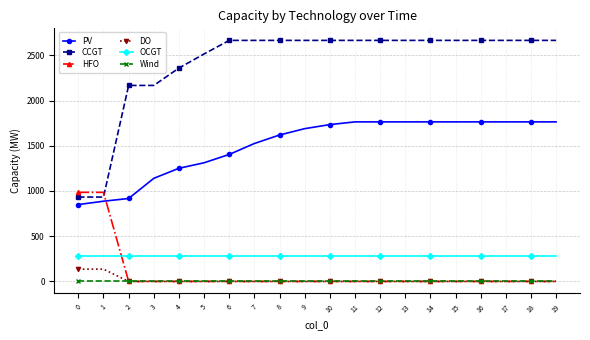

What are all the series names shown in the legend?

PV, CCGT, HFO, DO, OCGT, Wind